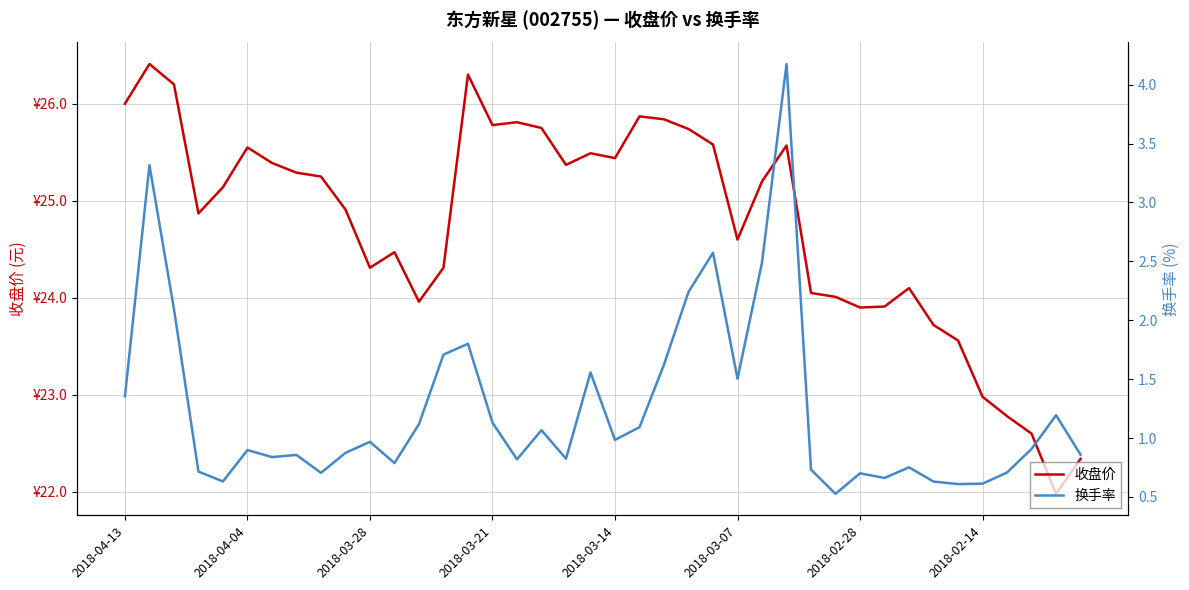

True or false: 收盘价 and 换手率 intersect in this chart.

False